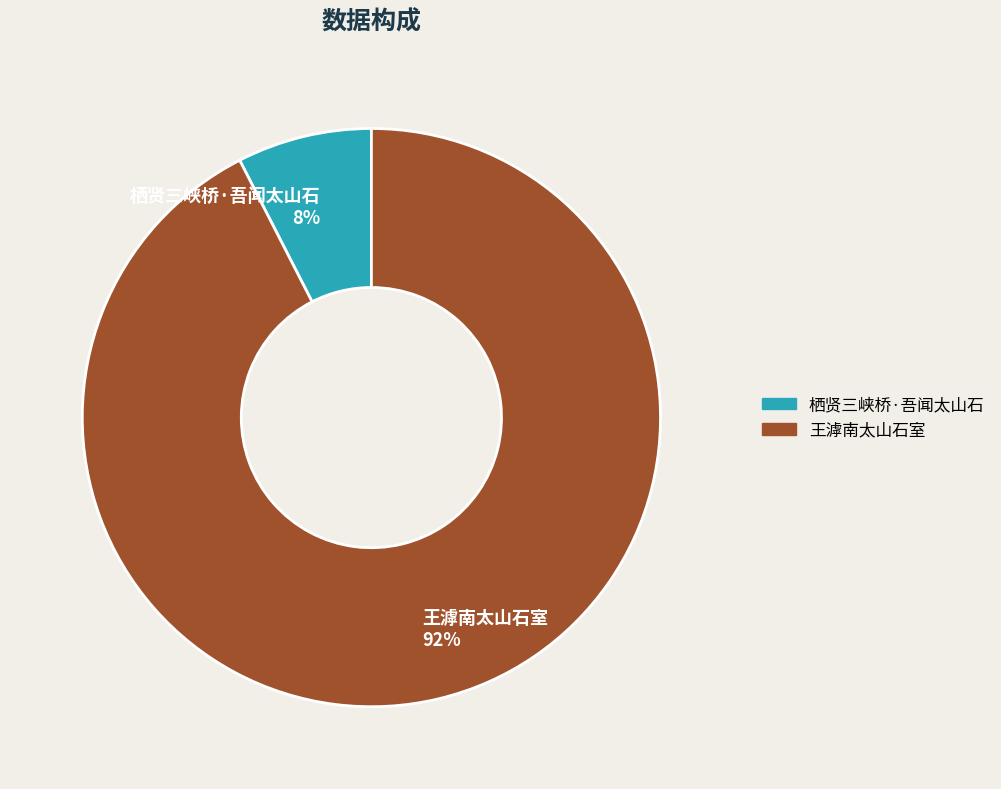

What is the smallest slice in the pie chart?

栖贤三峡桥·吾闻太山石